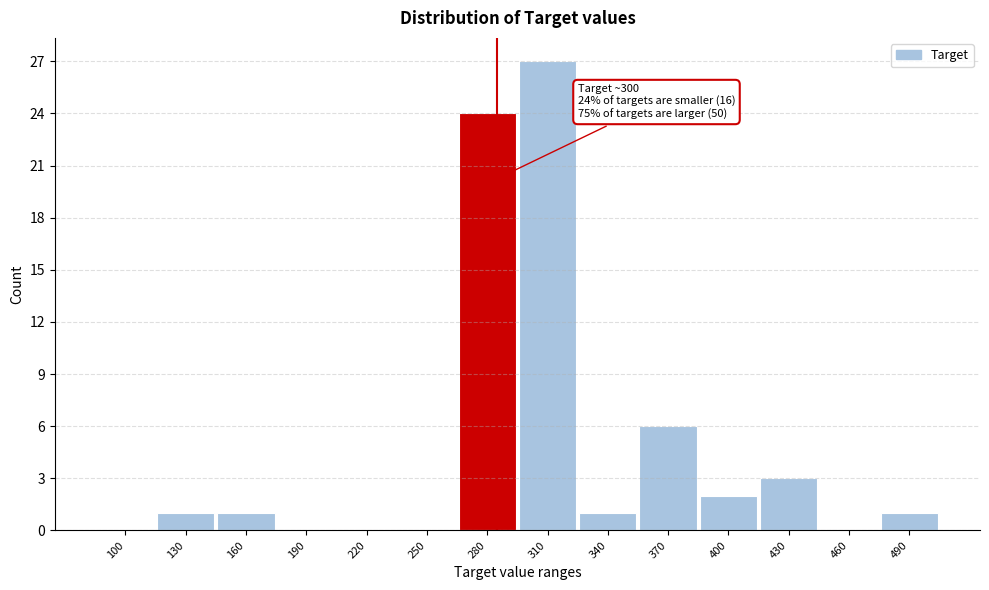

Reading right to left, extract all data points from this chart.

490=1	460=0	430=3	400=2	370=6	340=1	310=27	280=24	250=0	220=0	190=0	160=1	130=1	100=0